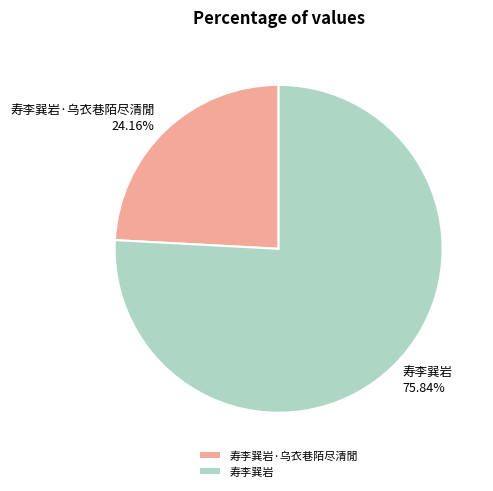

Which has a higher value, 寿李巽岩·乌衣巷陌尽清閒 or 寿李巽岩?

寿李巽岩